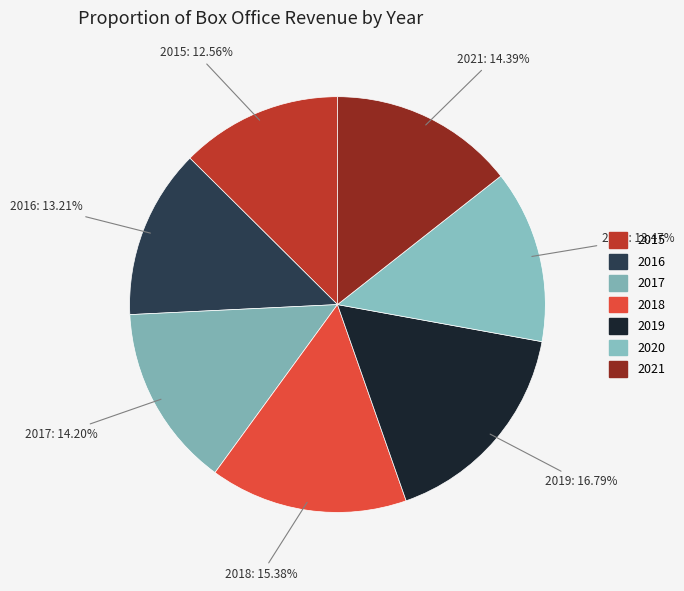

Rank the categories by value from lowest to highest.

2015, 2016, 2020, 2017, 2021, 2018, 2019